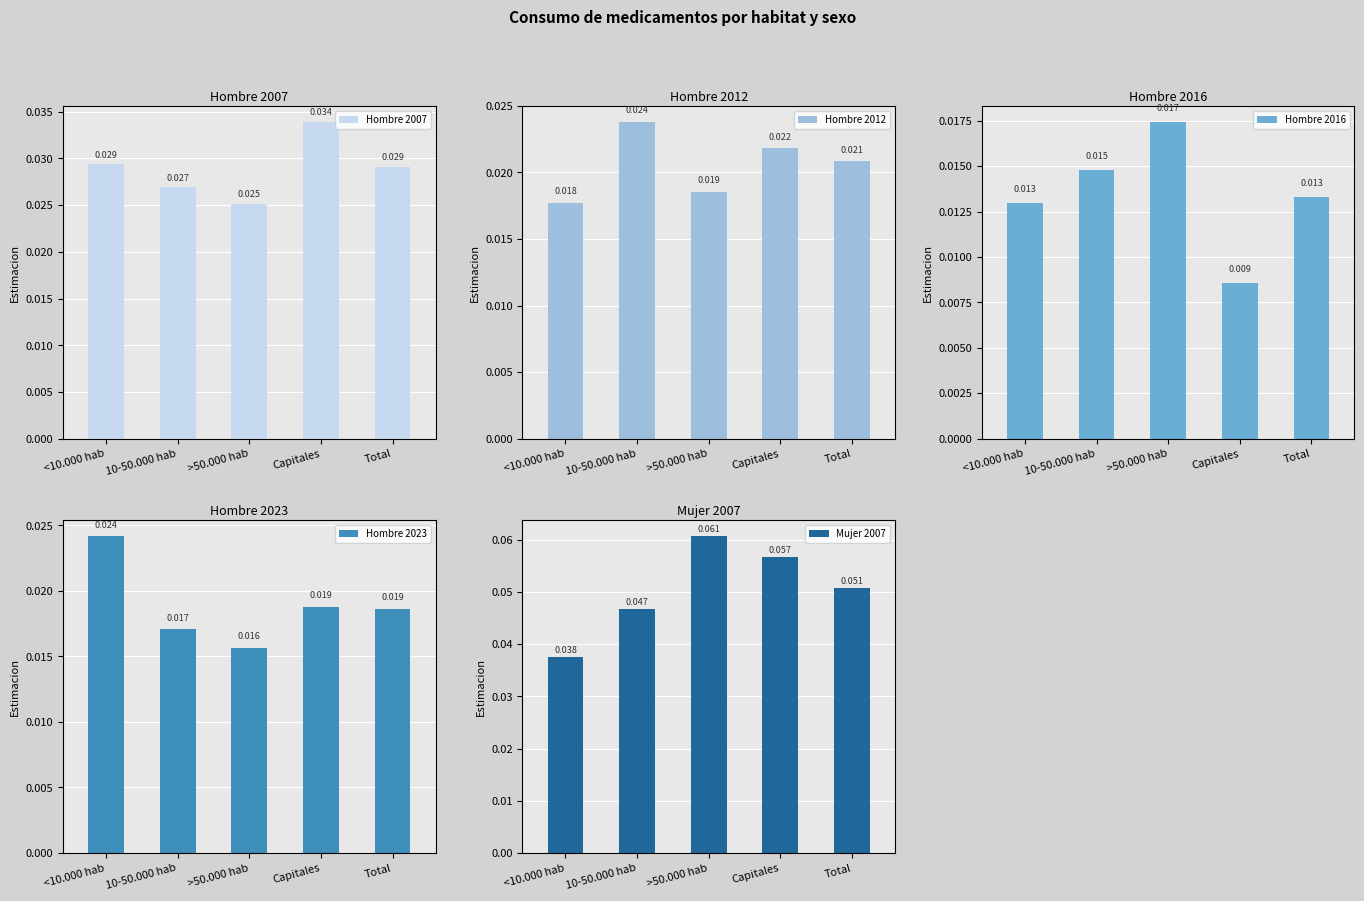

At which label is Hombre 2016 closest to 0?

Capitales